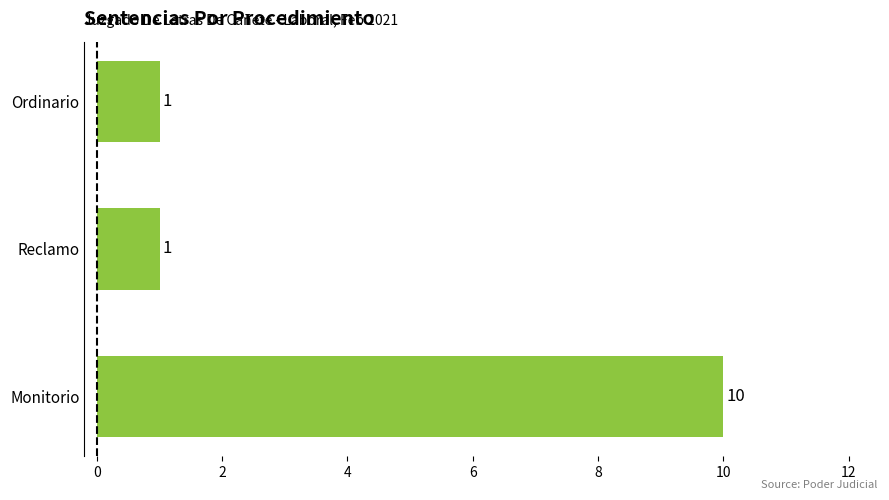

What is the sum of all values?

12